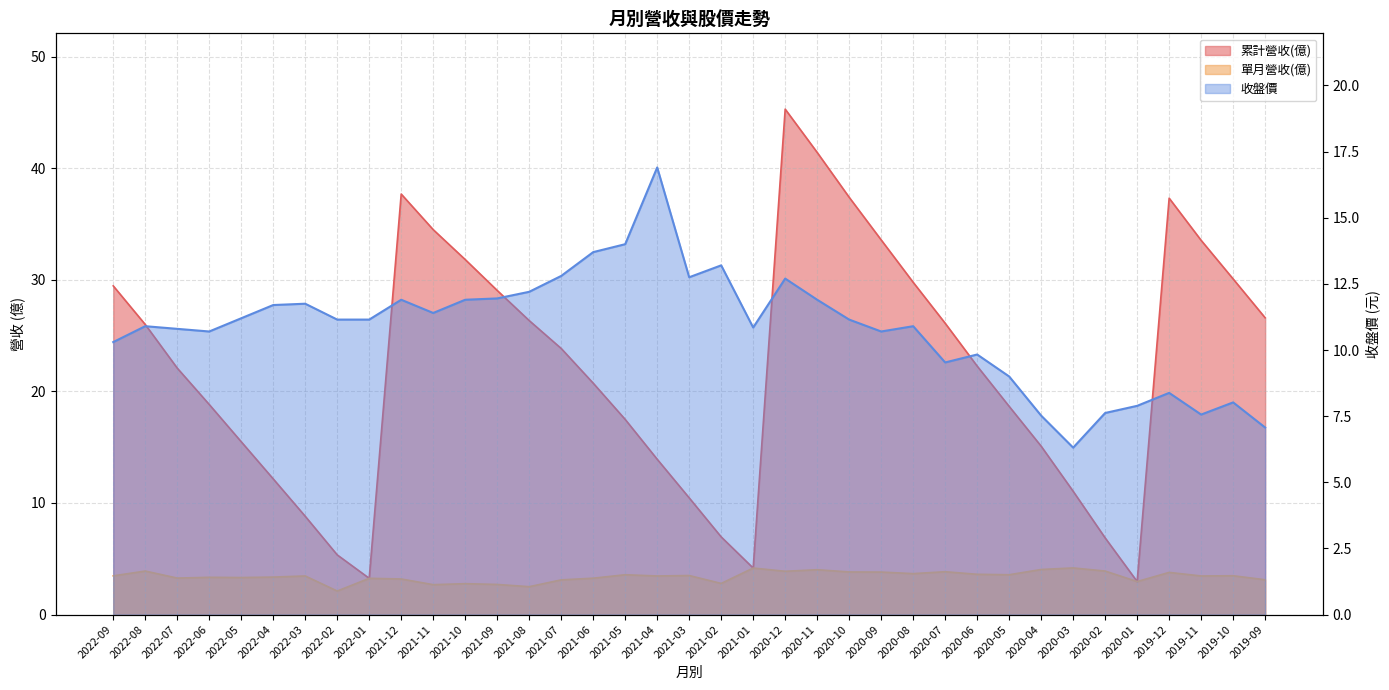

Where is the first local maximum for 收盤價?

2022-08